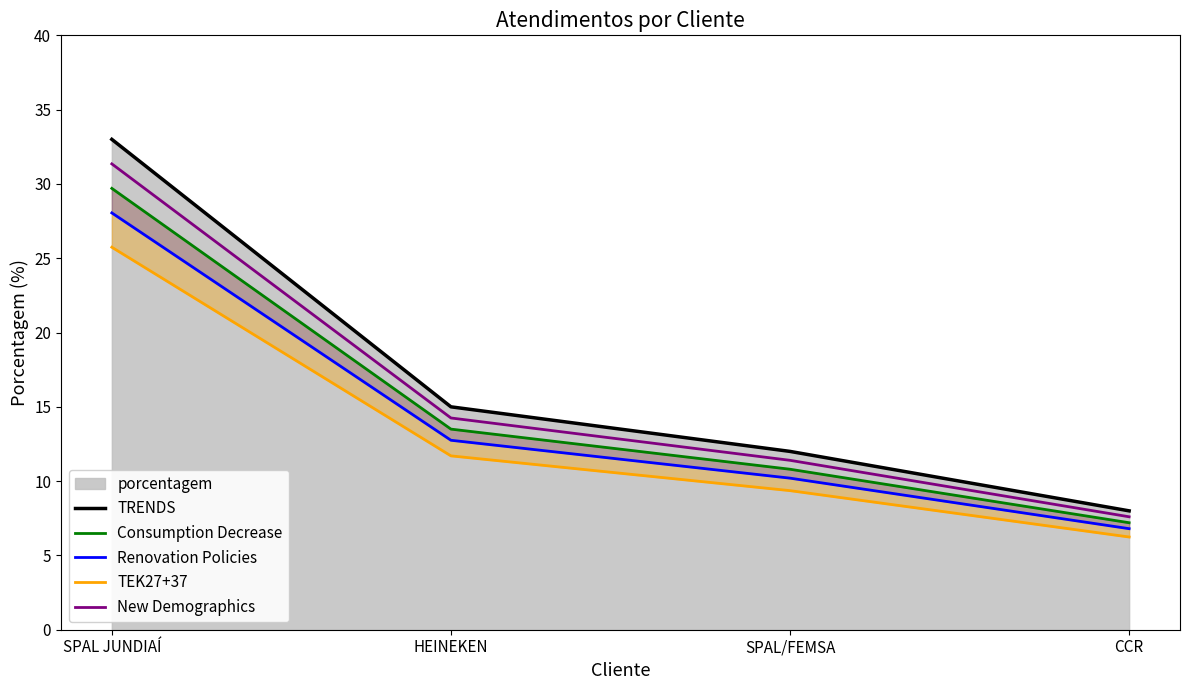

Where does the TEK27+37 series first go above 11?

SPAL JUNDIAÍ